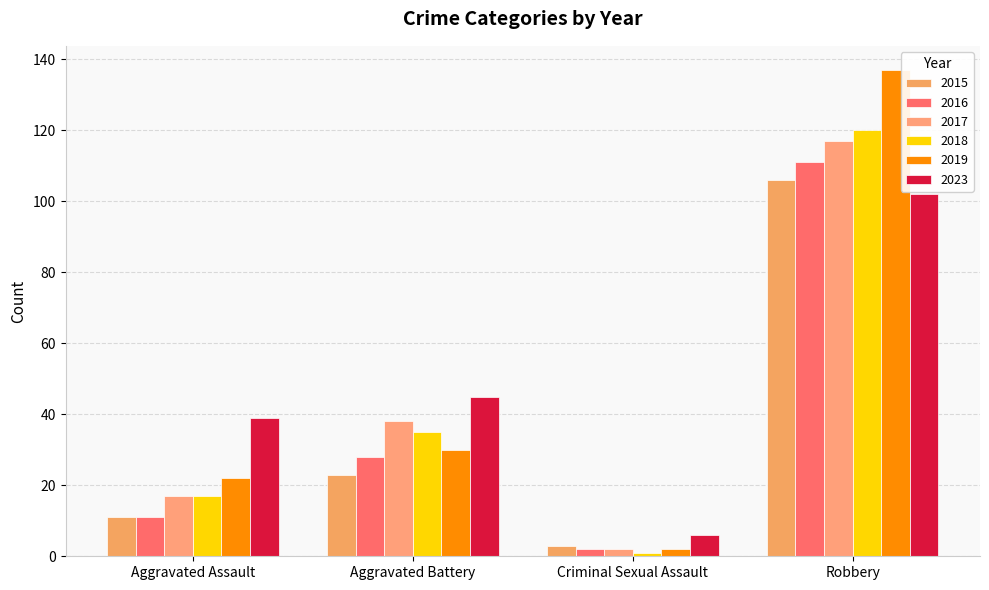

What is the label of the 3rd bar from the right?

Aggravated Battery